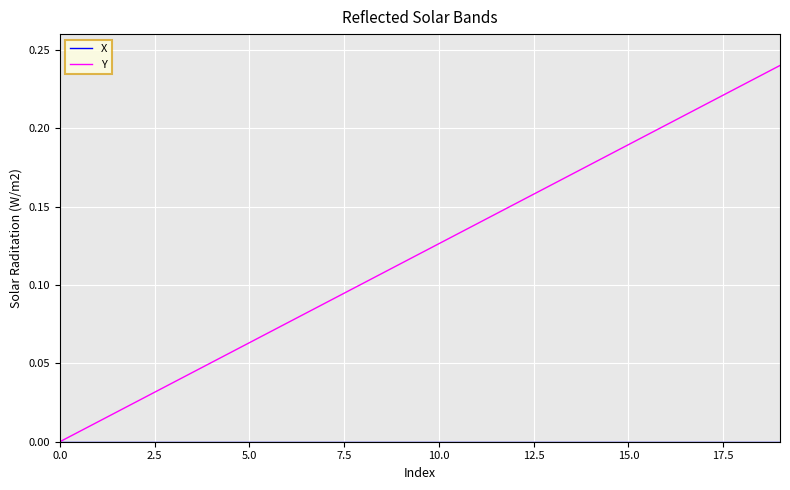

Which series has the largest range (max minus min)?

Y